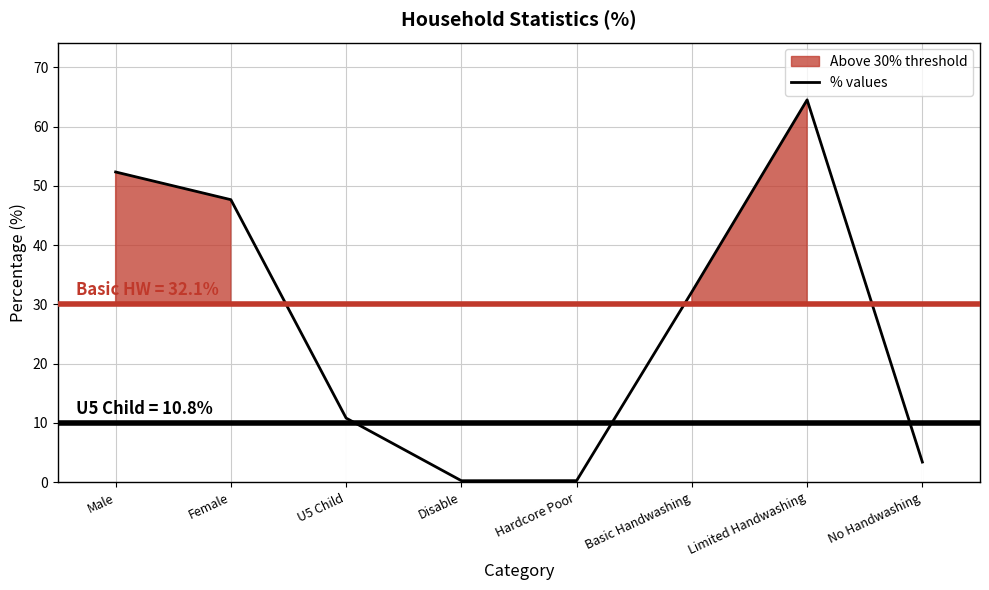

What is the ratio of the value at U5 Child to the value at Male?

0.2